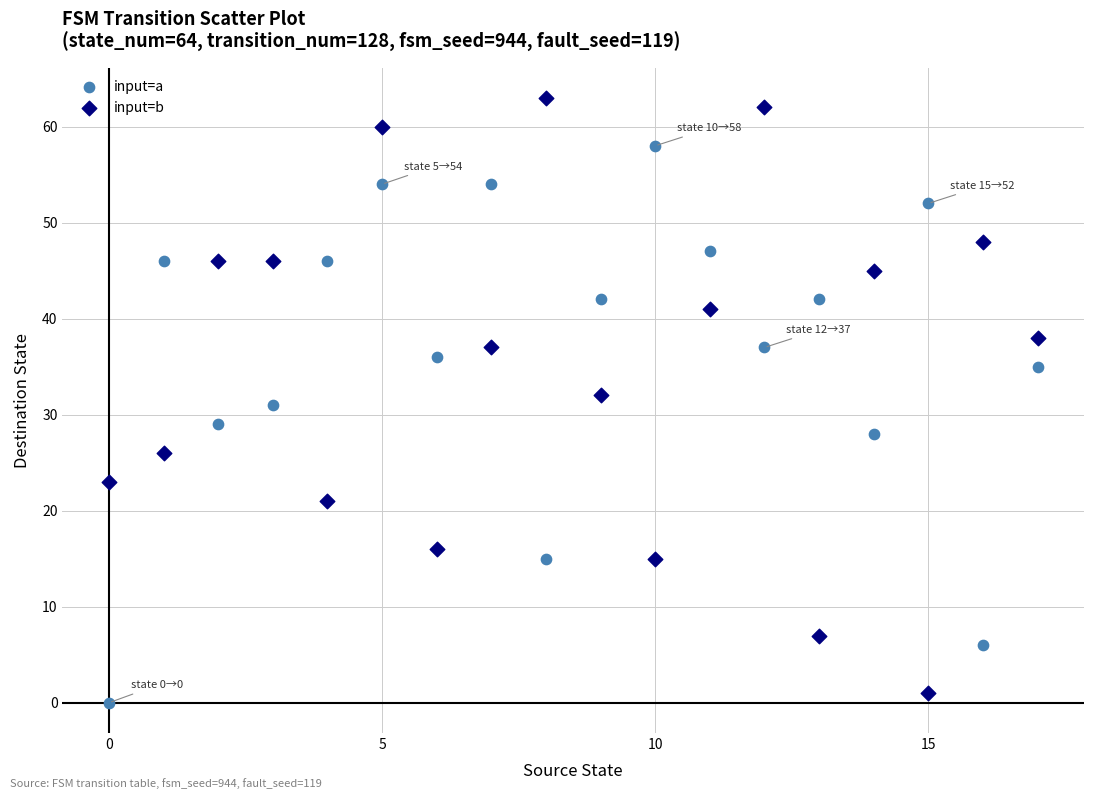

Which series reaches the maximum Y coordinate?

input=b